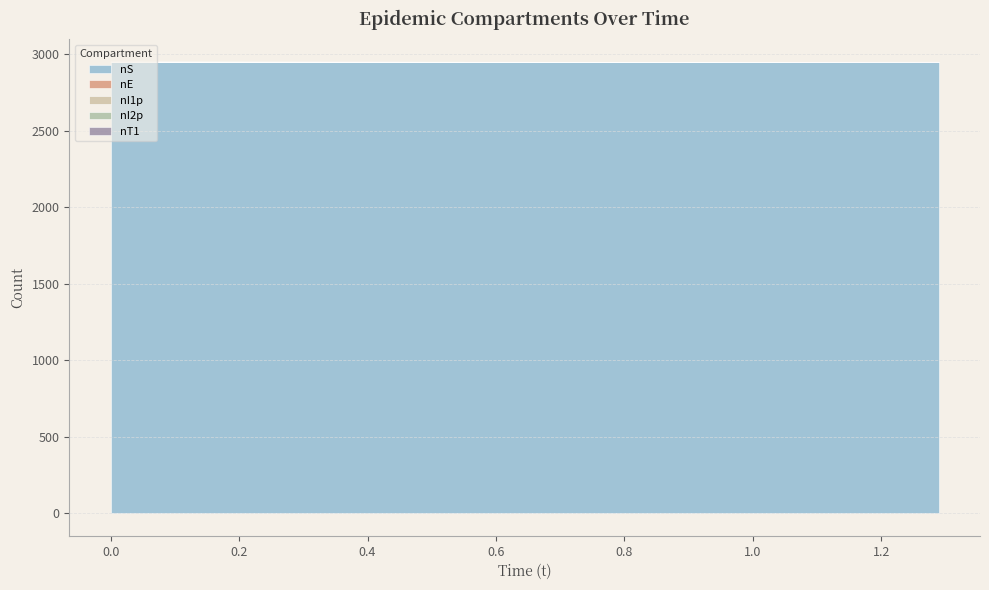

True or false: nT1 has more than 2 interior local peaks.

False